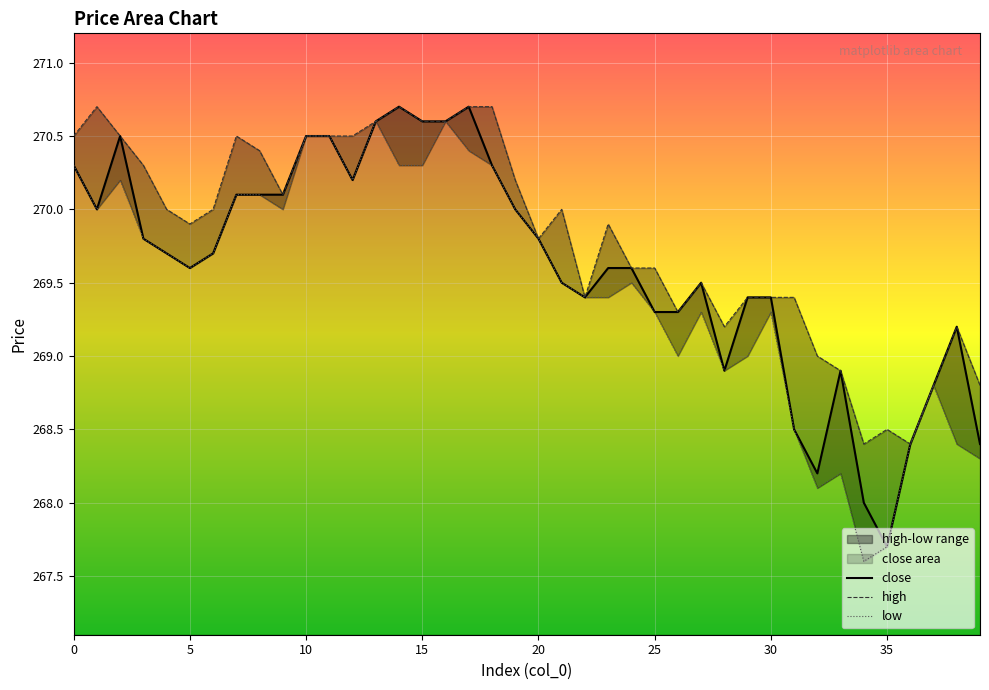

How many values in the close series exceed 269?

31